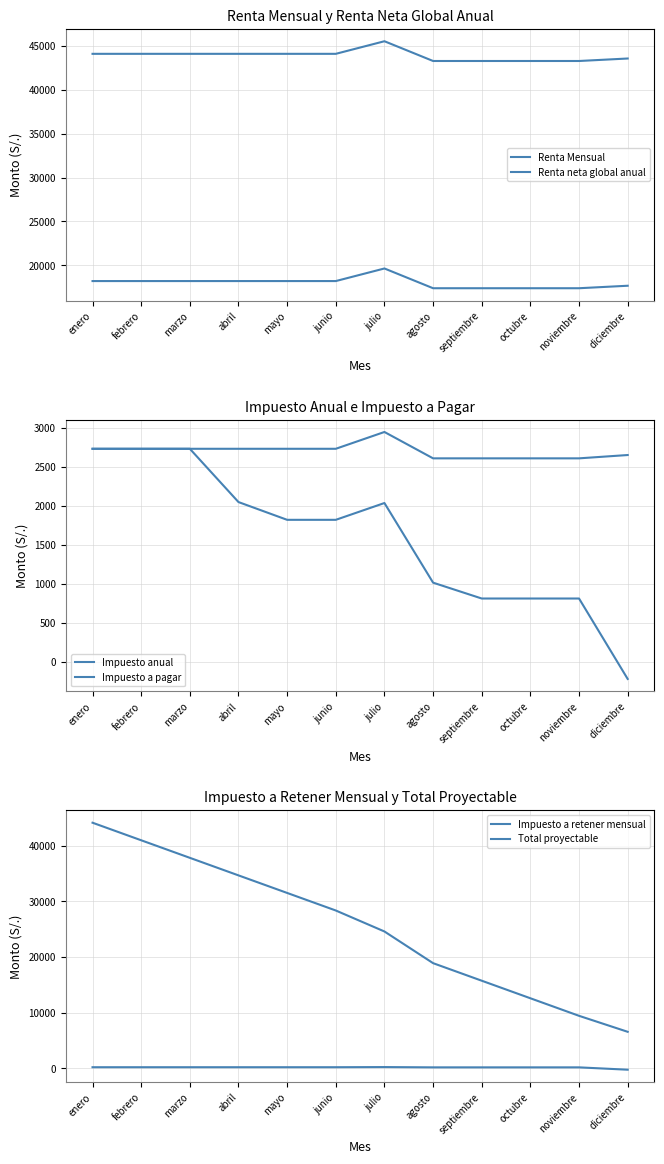

At how many categories does at least one series exceed 12178?

12